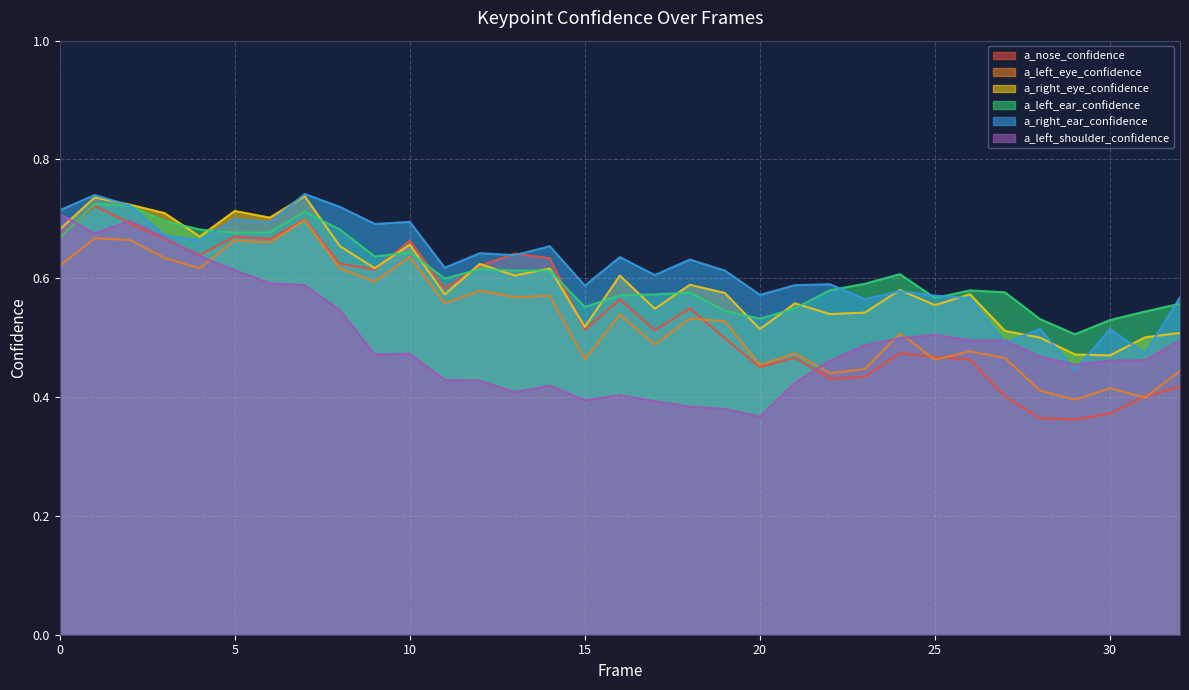

True or false: a_right_eye_confidence and a_nose_confidence intersect in this chart.

True